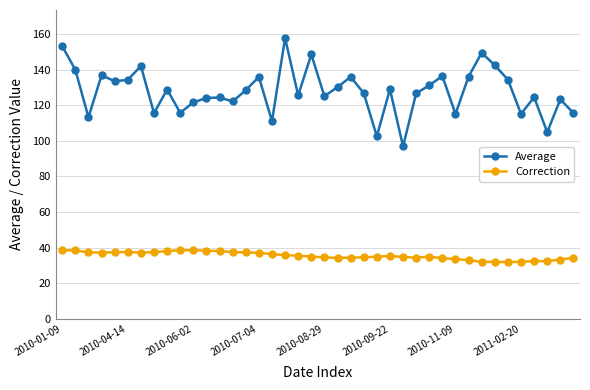

What is the value of the Average point at the 21st from the left?

125.1